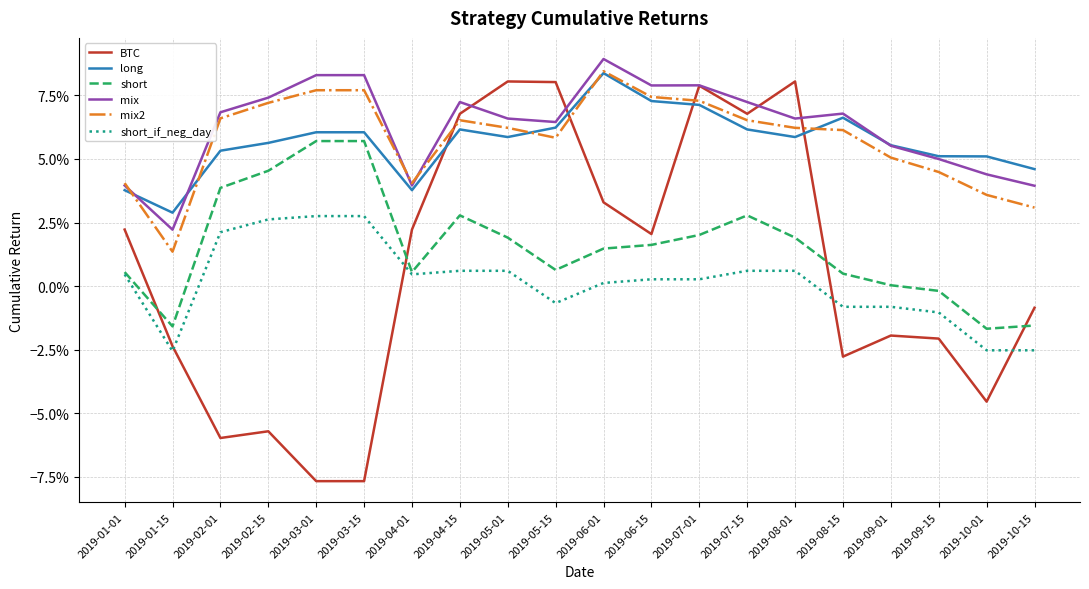

Which category has the highest value across all series?

2019-06-01